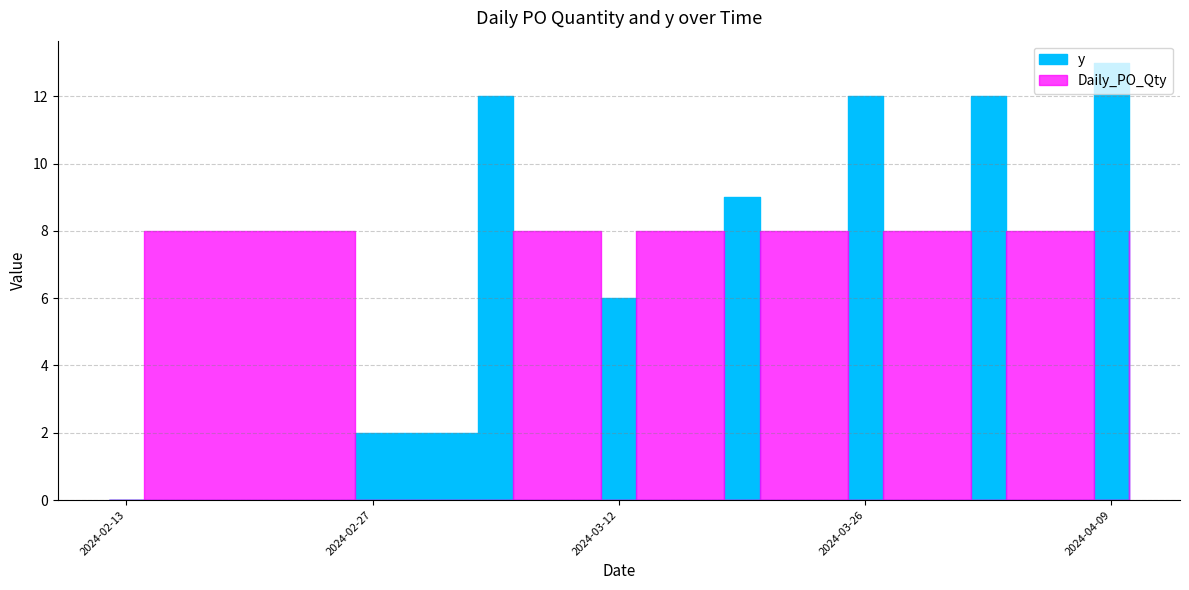

What are all the series names shown in the legend?

y, Daily_PO_Qty